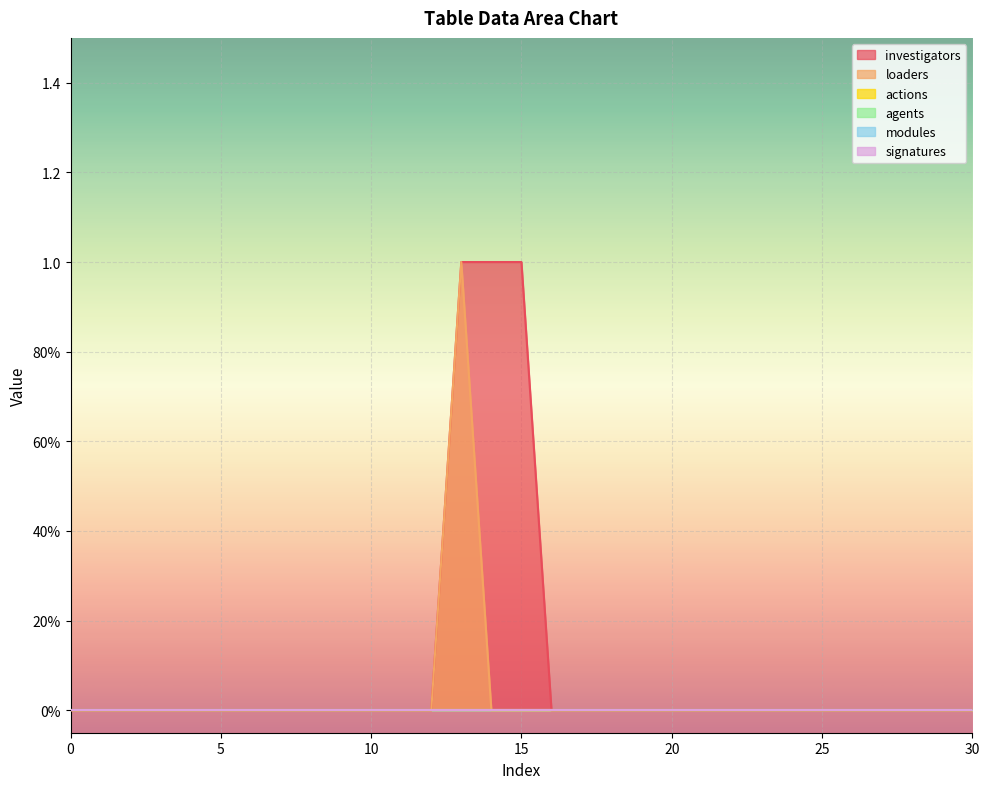

True or false: signatures and modules intersect in this chart.

False